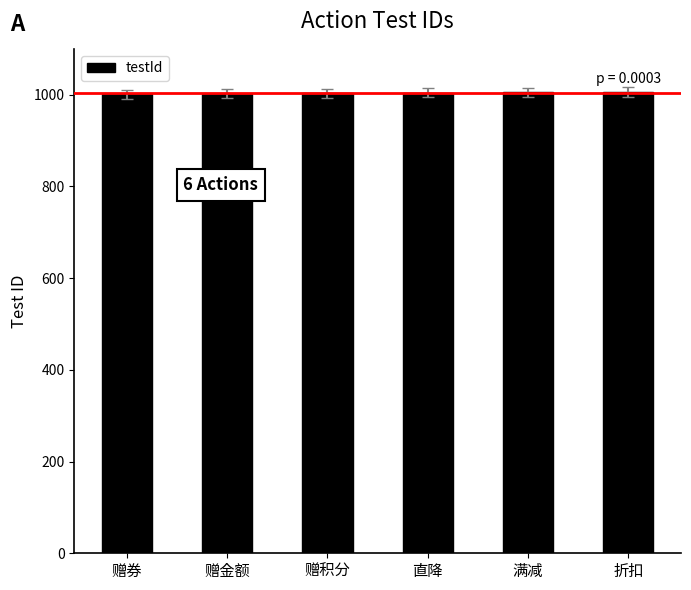

What is the approximate value at 折扣?

1006